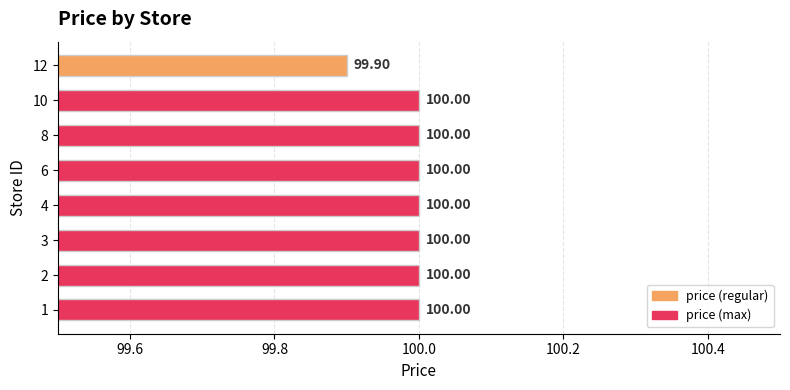

How many series are shown in this chart?

1